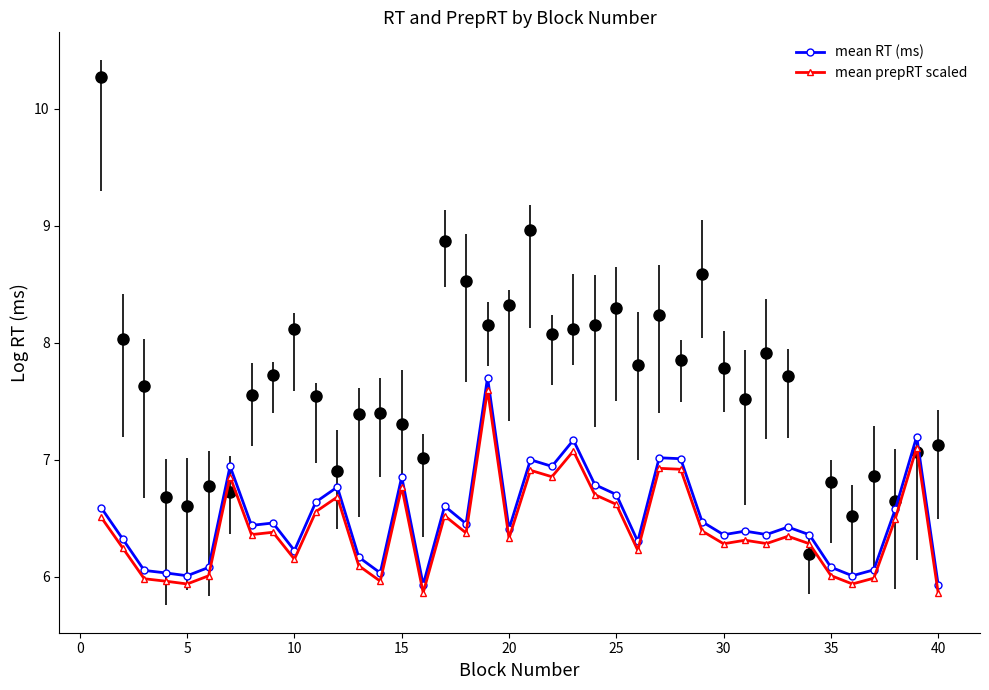

What is the average value of the mean prepRT scaled series?

6.4